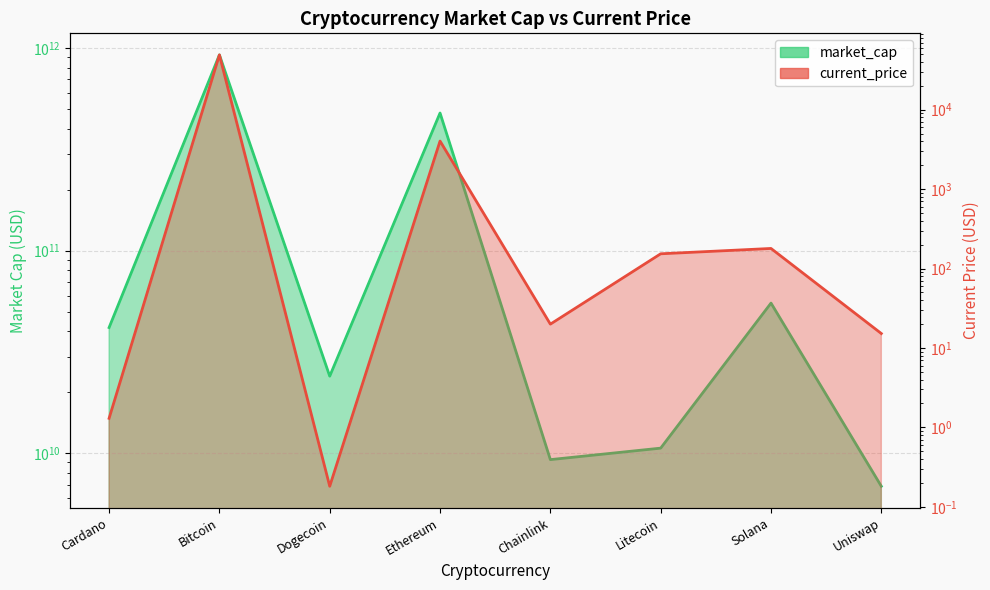

At how many categories does at least one series exceed 350789474349?

2